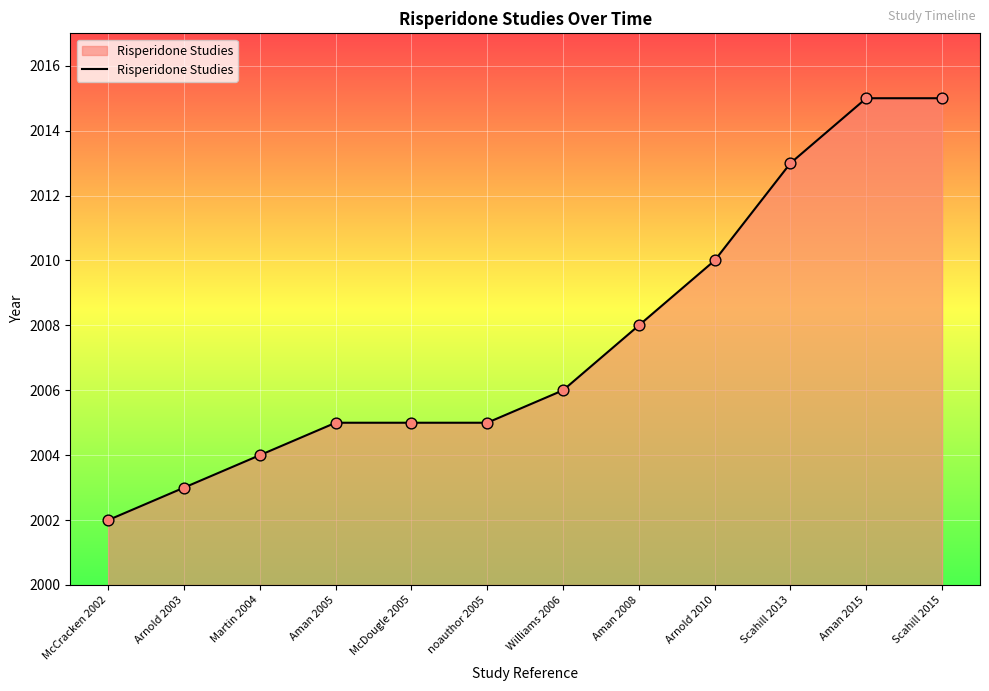

What is the ratio of the value at Scahill 2013 to the value at noauthor 2005?

1.0